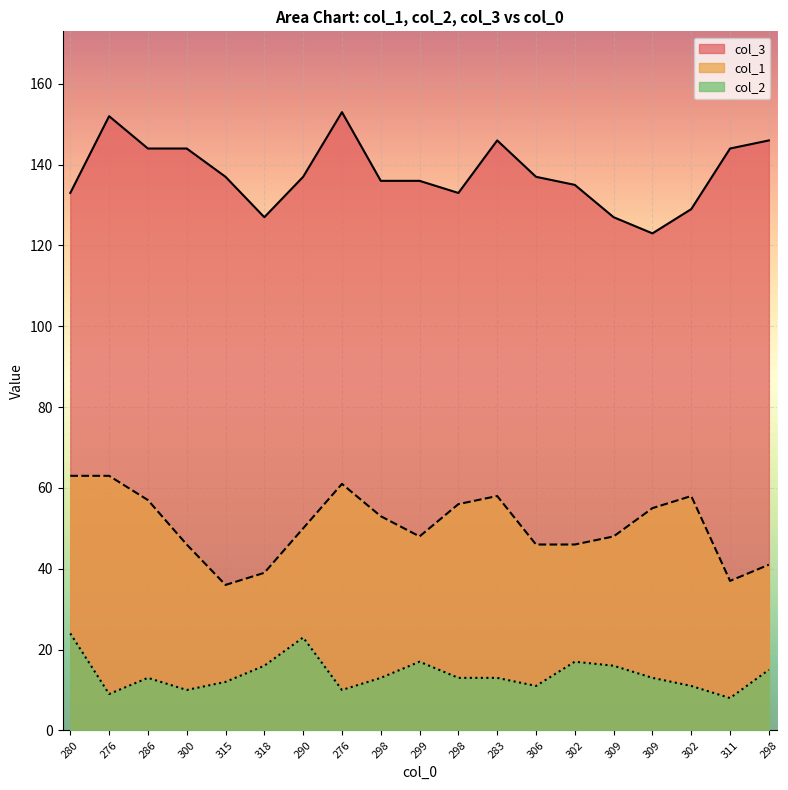

In col_1, how many points are lower than both neighbors (excluding endpoints)?

3